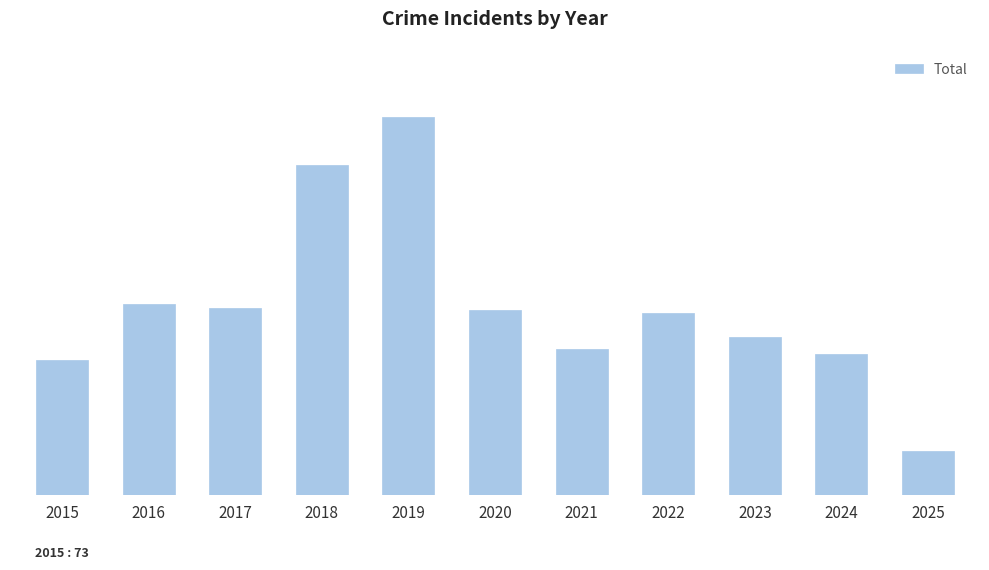

Are the bars horizontal?

No